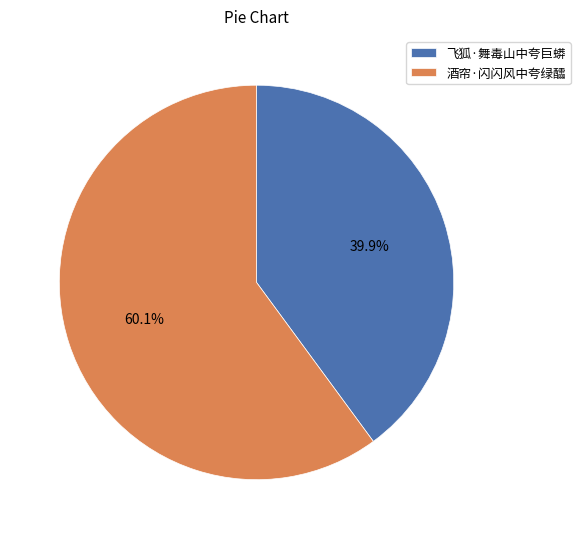

Between 飞狐·舞毒山中夸巨蟒 and 酒帘·闪闪风中夸绿醽, which is larger?

酒帘·闪闪风中夸绿醽